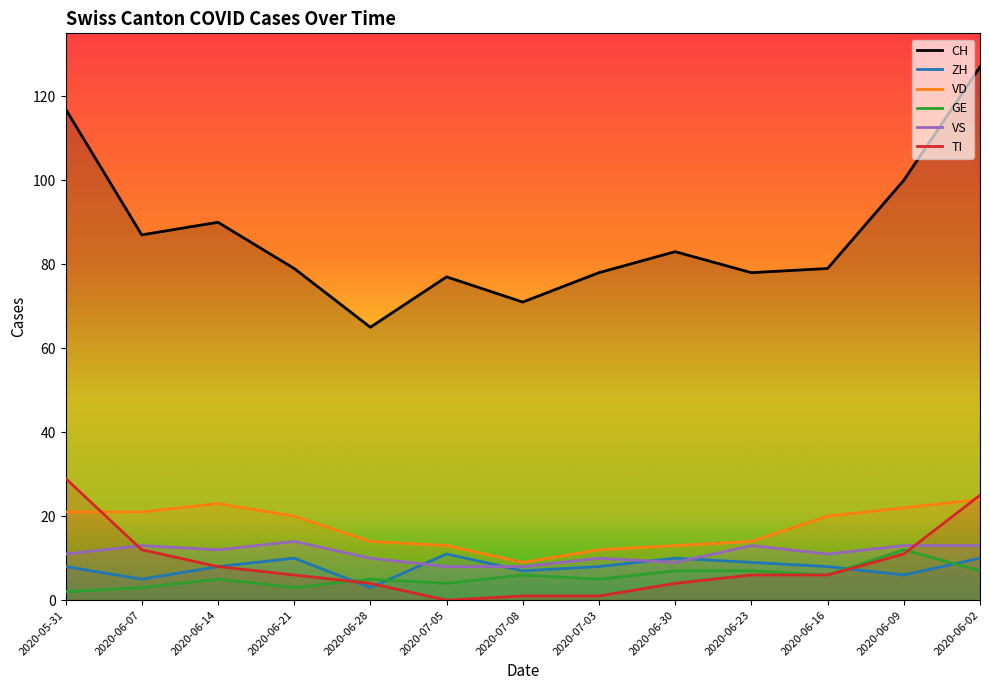

The value of VD at 2020-07-05 is 13. True or false?

True